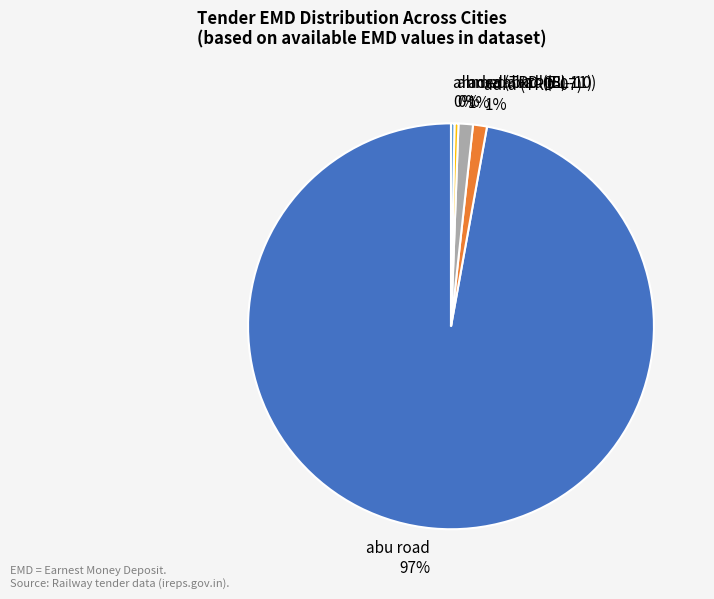

What is the ratio of the value at adra (TRD-07) to the value at ahmedabad (EL-10)?

3.5